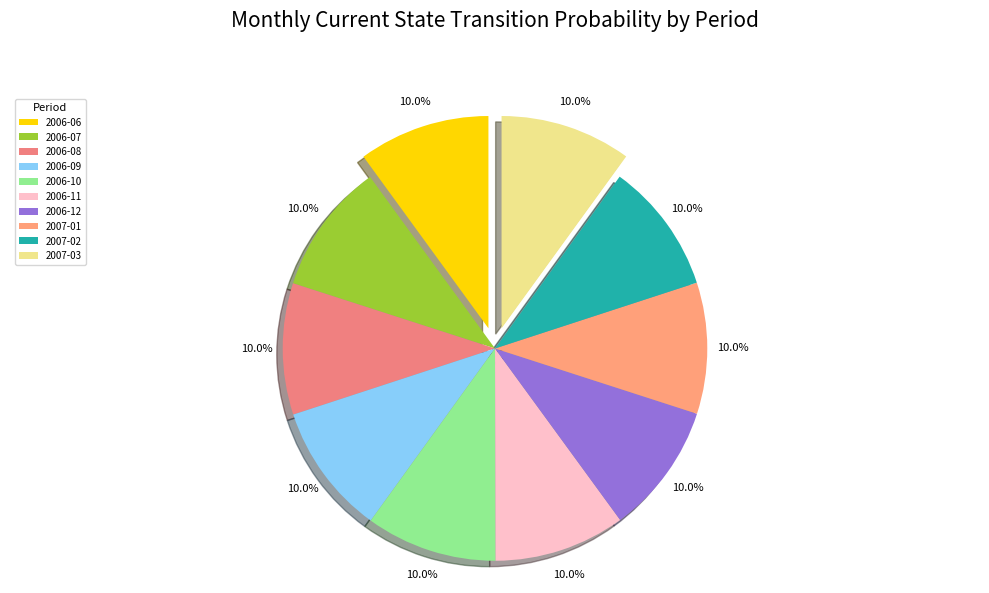

To the nearest percent, what percentage of the pie is 2007-01?

10%